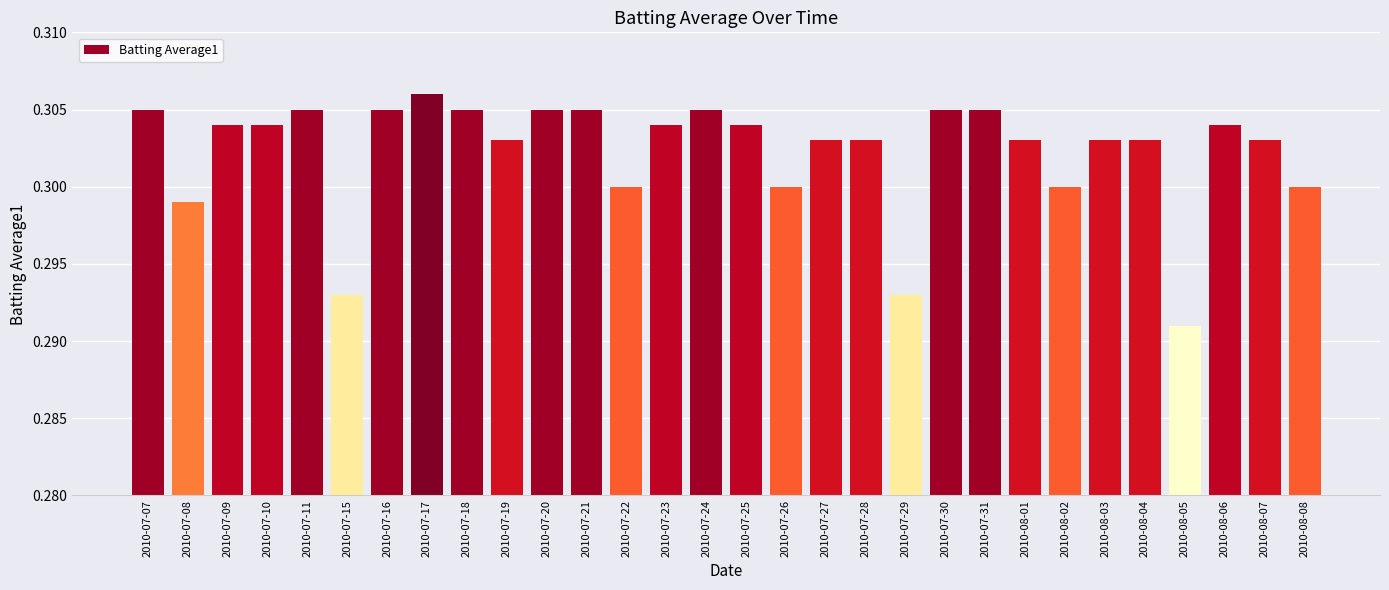

Which label corresponds to the smallest value in the chart?

2010-08-05